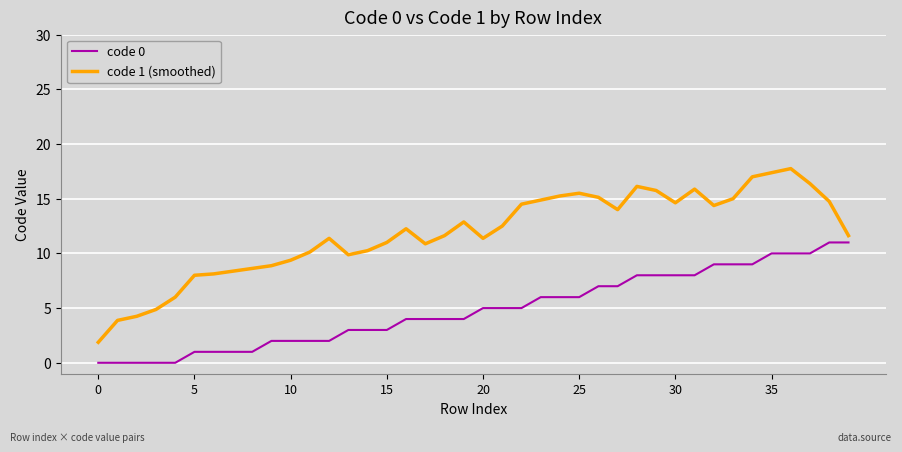

What is the difference between the maximum and minimum values in the code 0 series?

11.0